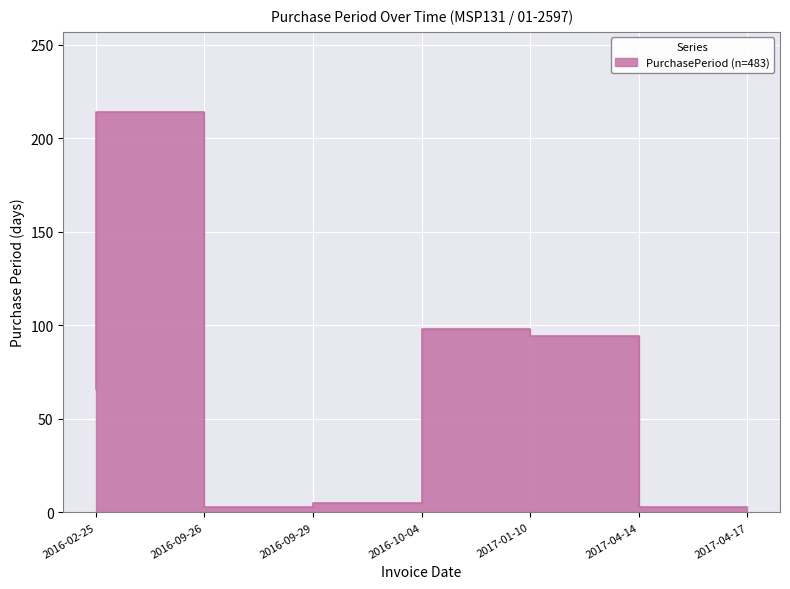

True or false: the data shows 169 at 2017-04-14.

False